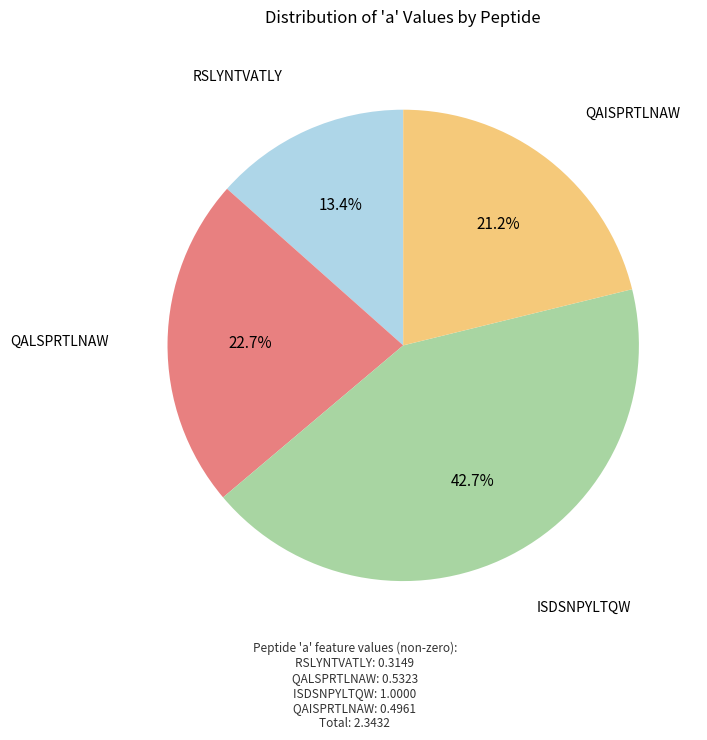

What is the largest slice in the pie chart?

ISDSNPYLTQW